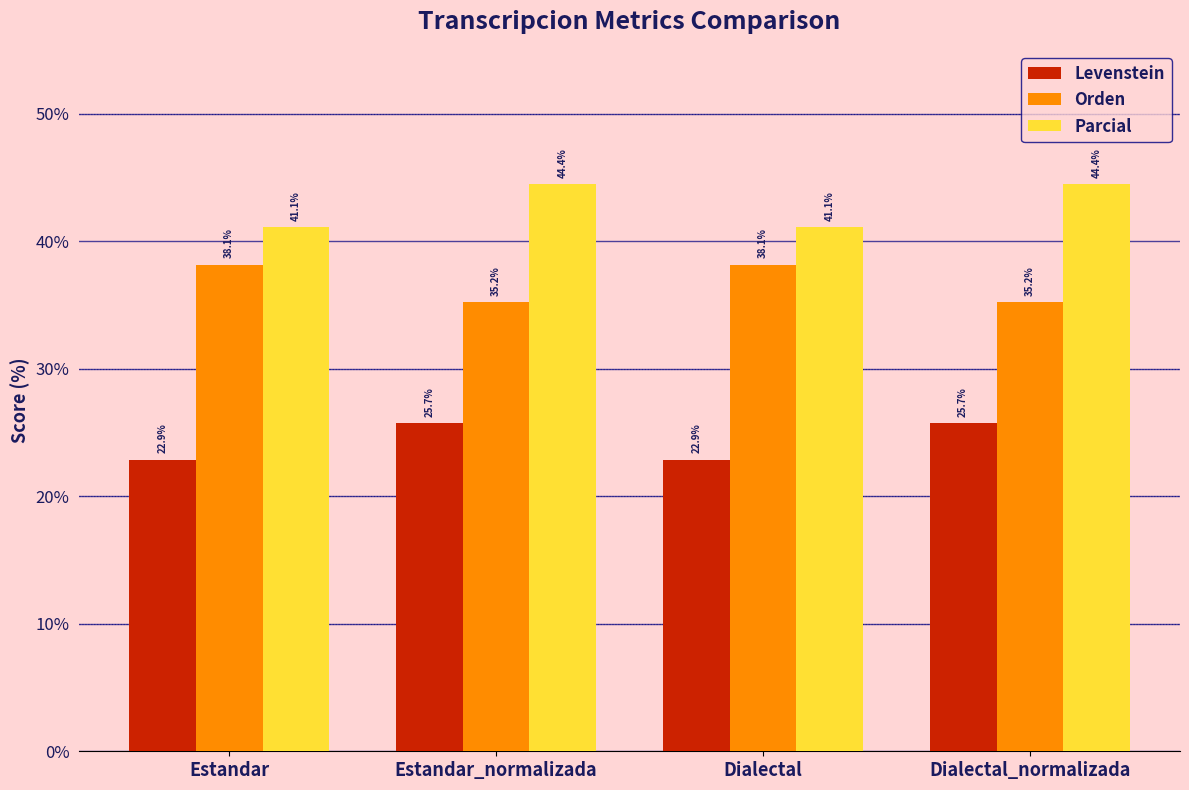

Reading left to right, transcribe all the data shown in this chart.

Levenstein: 22.9	25.7	22.9	25.7
Orden: 38.1	35.2	38.1	35.2
Parcial: 41.1	44.4	41.1	44.4